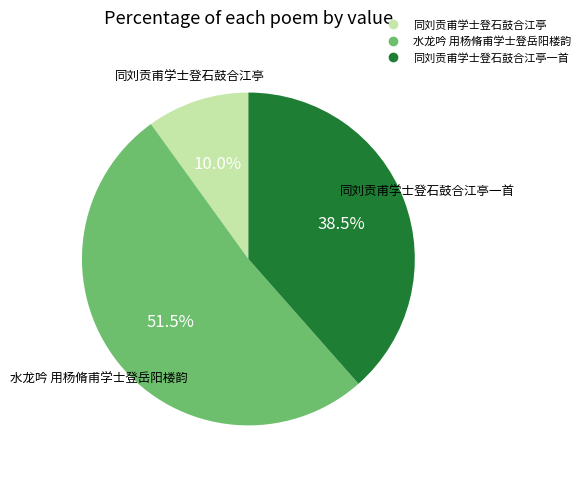

Is there a majority slice in this chart?

Yes